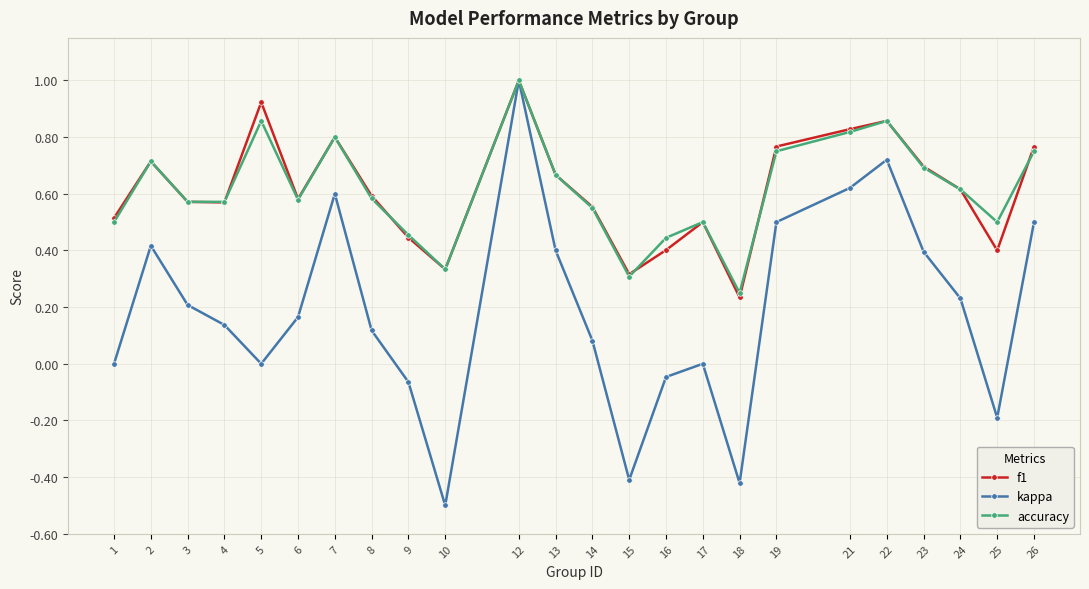

How many distinct data groups are displayed?

3